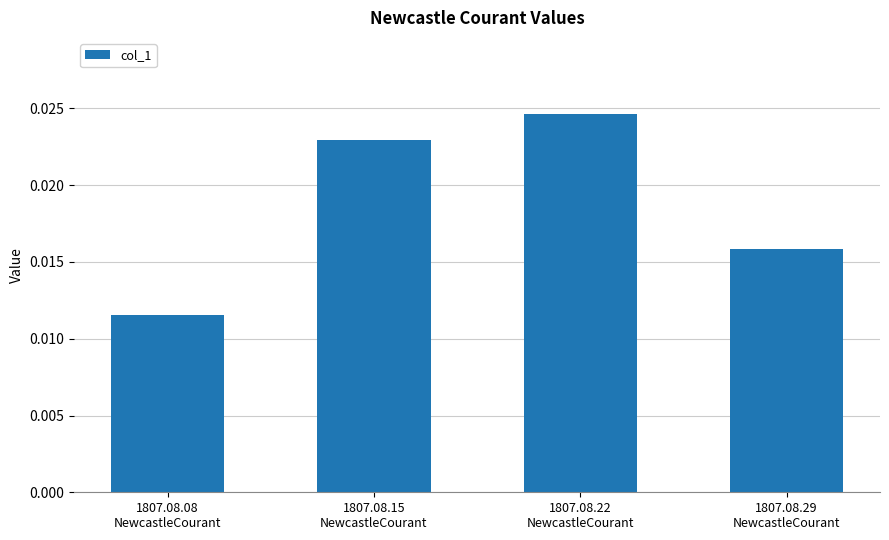

Which has a higher value, 1807.08.08
NewcastleCourant or 1807.08.15
NewcastleCourant?

1807.08.15
NewcastleCourant